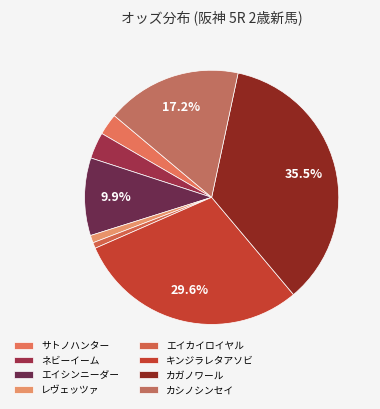

Approximately how many times larger is the value at キンジラレタアソビ compared to レヴェッツァ?

30.8